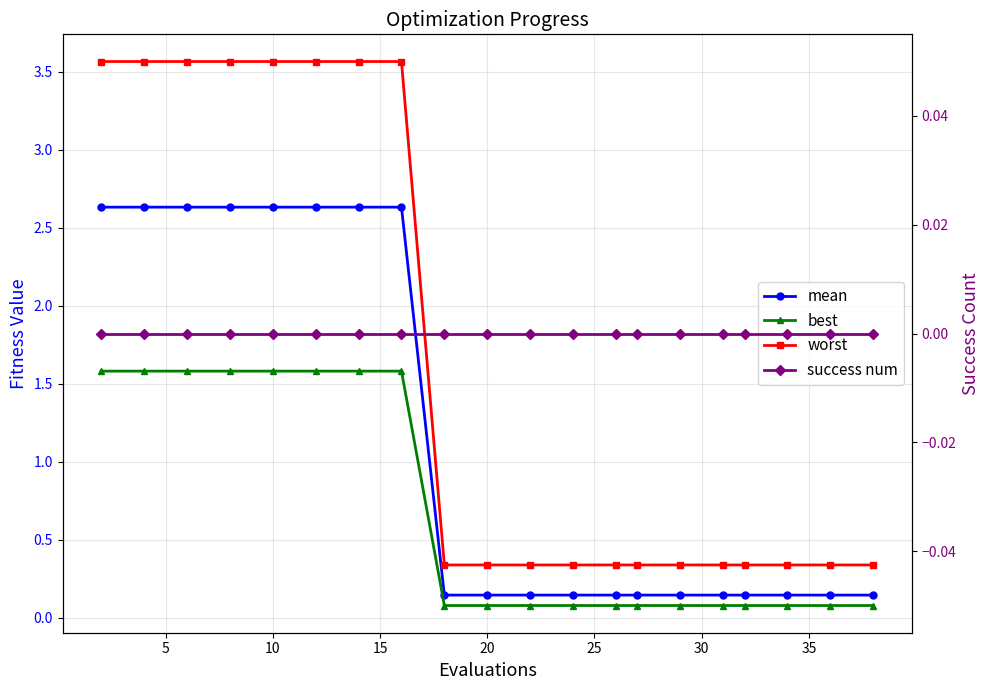

What is the value of the best point at the 17th from the left?

0.1